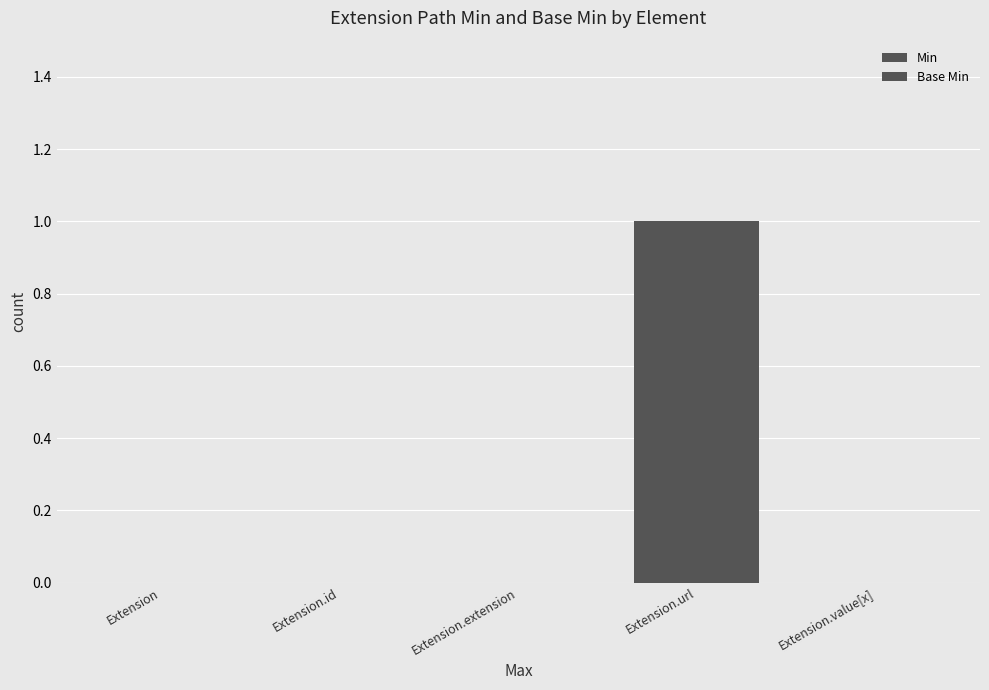

Are the bars grouped side by side (vs. stacked)?

Yes